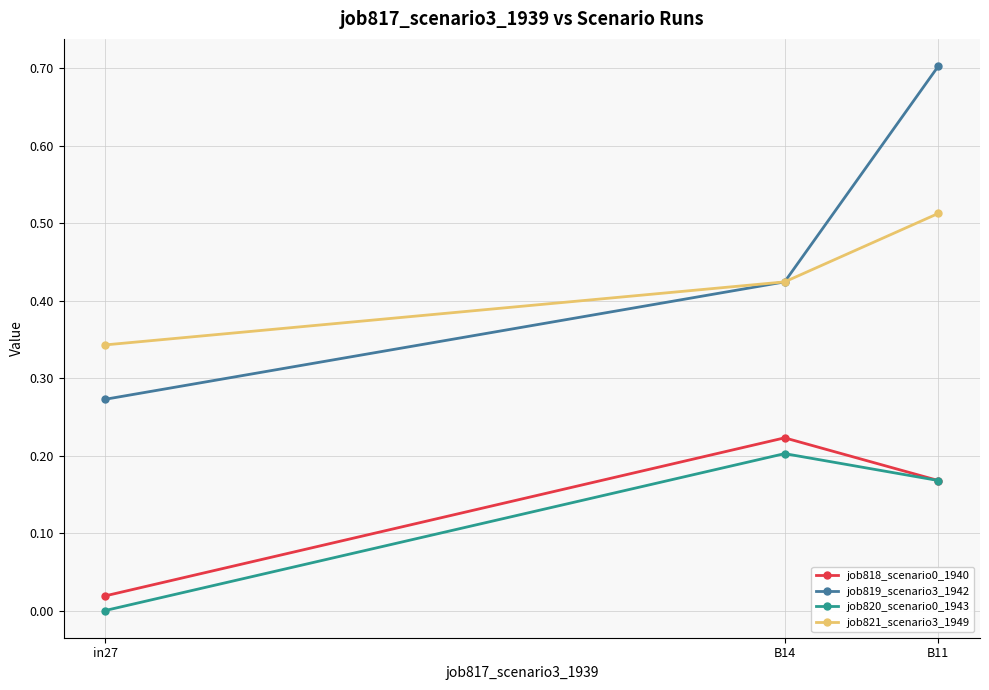

At which category is the sum across all series the highest?

B11